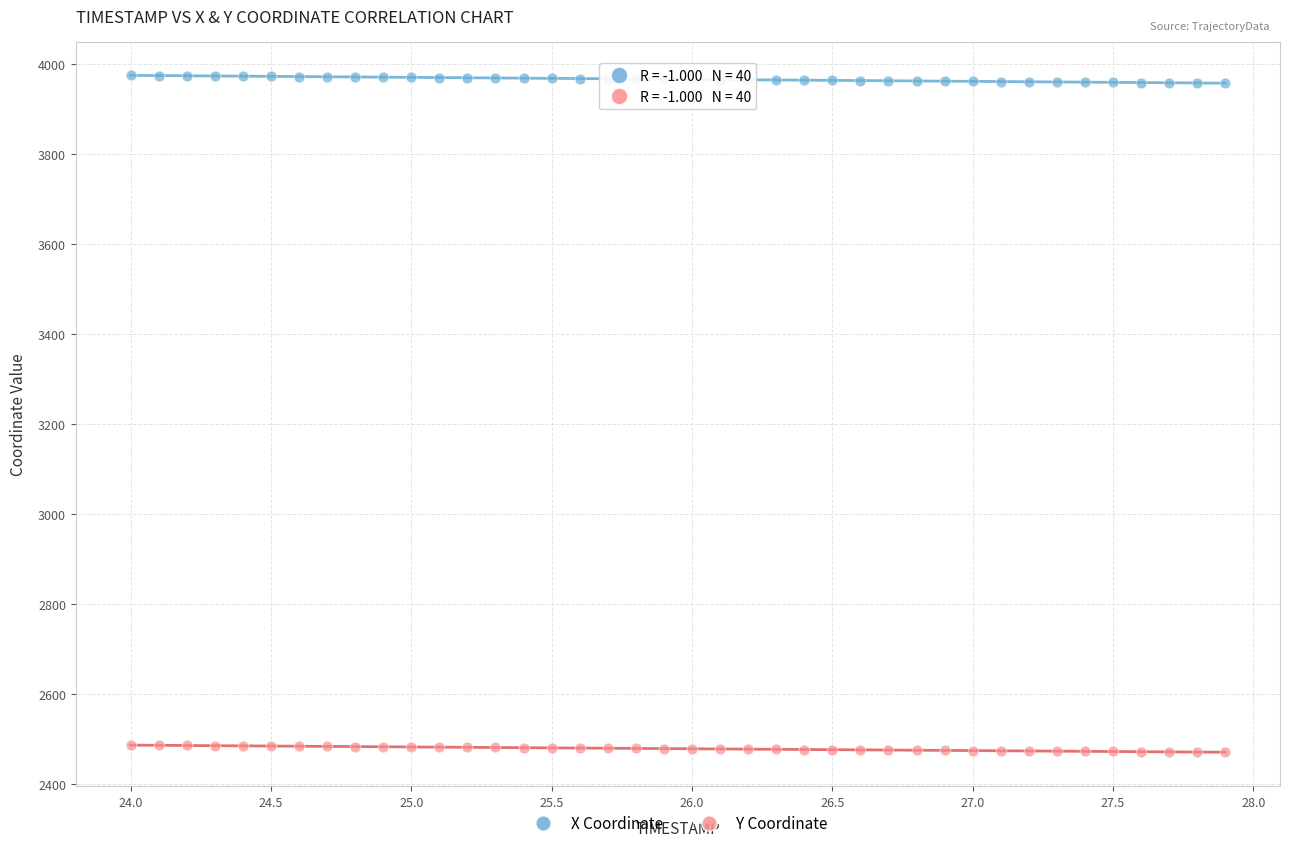

What are all the series names shown in the legend?

X Coordinate, Y Coordinate